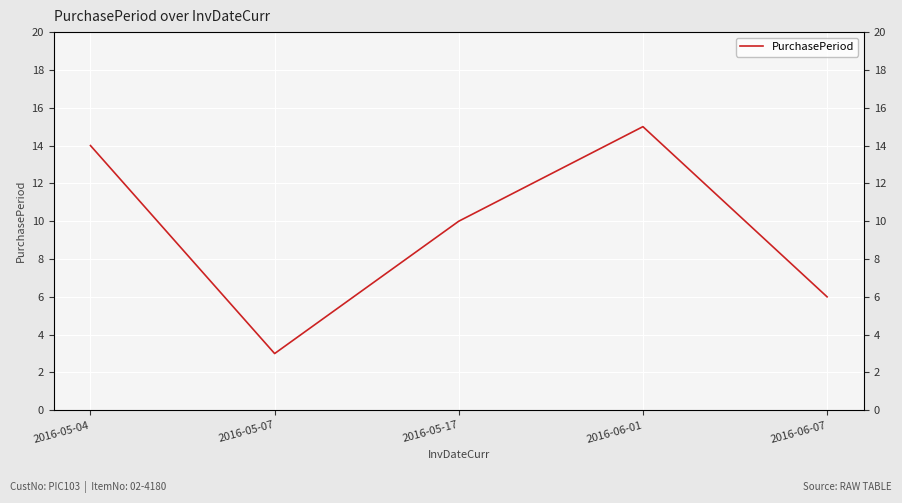

At which category does the chart reach its minimum across all series?

2016-05-07